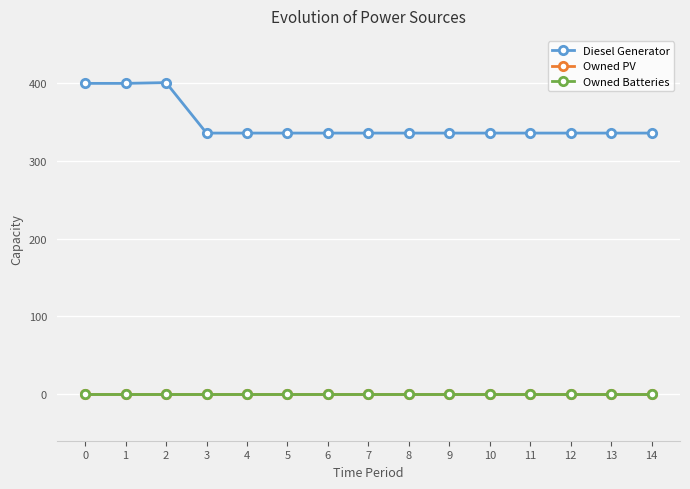

True or false: Diesel Generator has more than 1 interior local peaks.

False